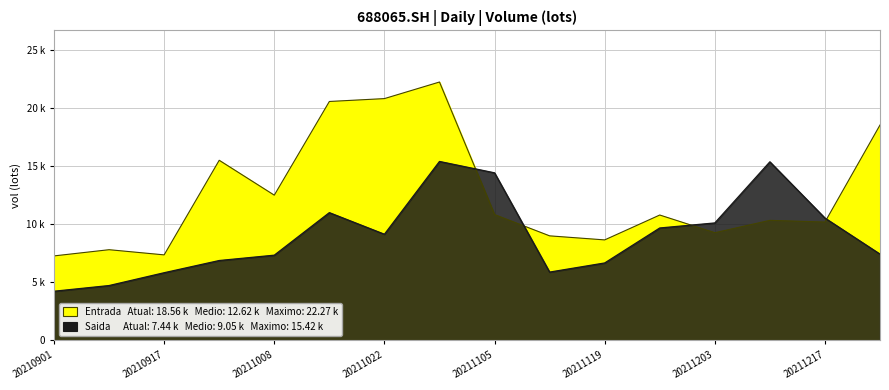

Where is the first local minimum for Entrada?

20210917